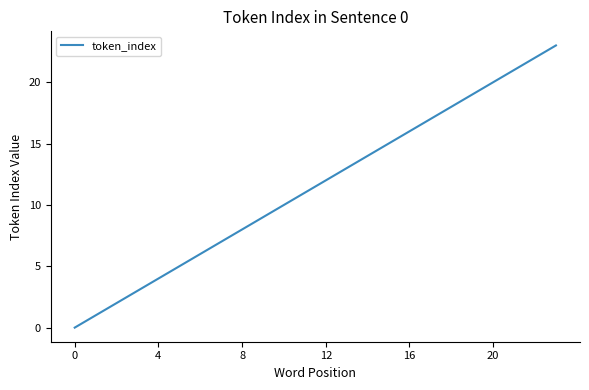

What is the sum of all values?

276